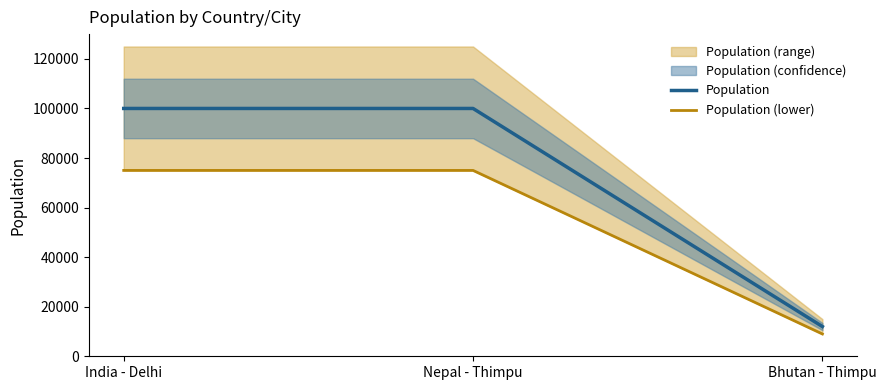

Reading left to right, transcribe all the data shown in this chart.

Population: 100000	100000	12000
Population (lower): 75000	75000	9000